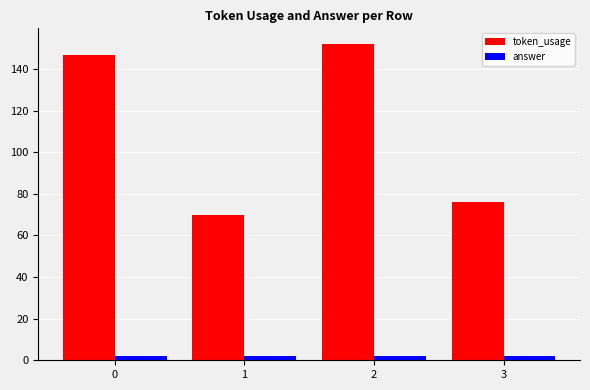

At 3, list the series in order from smallest to largest.

answer, token_usage